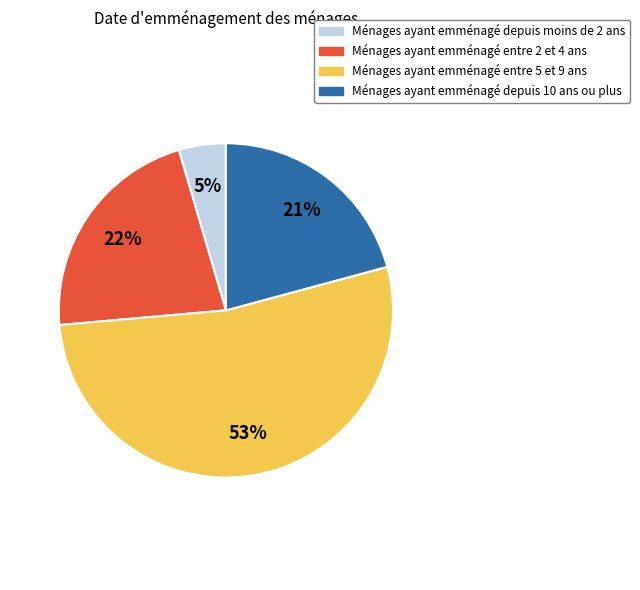

Is there a majority slice in this chart?

Yes